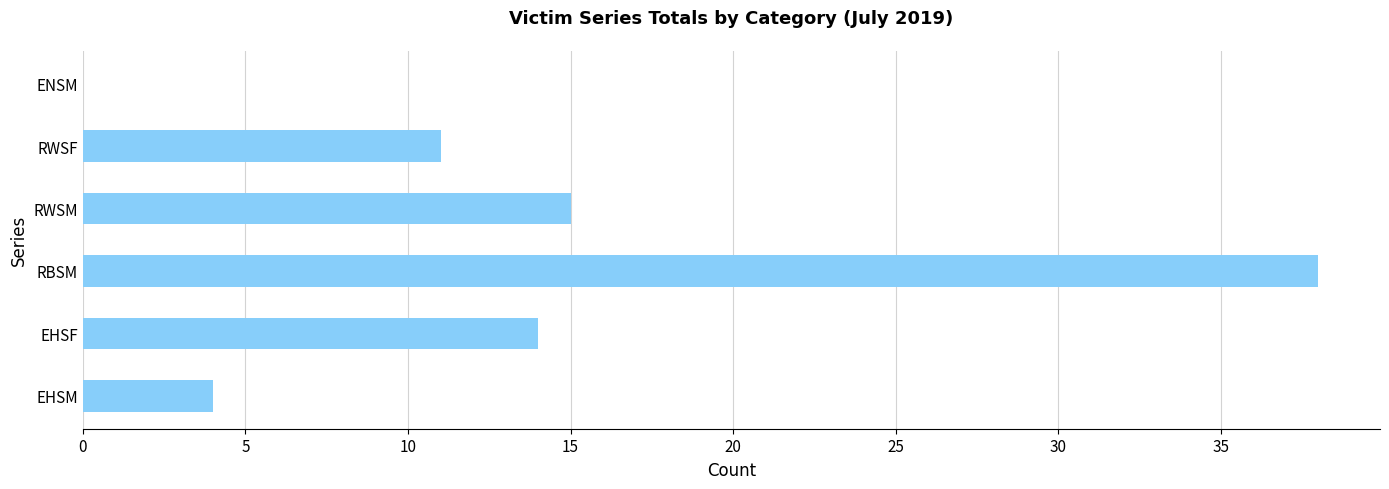

True or false: the data shows 23 at RWSM.

False